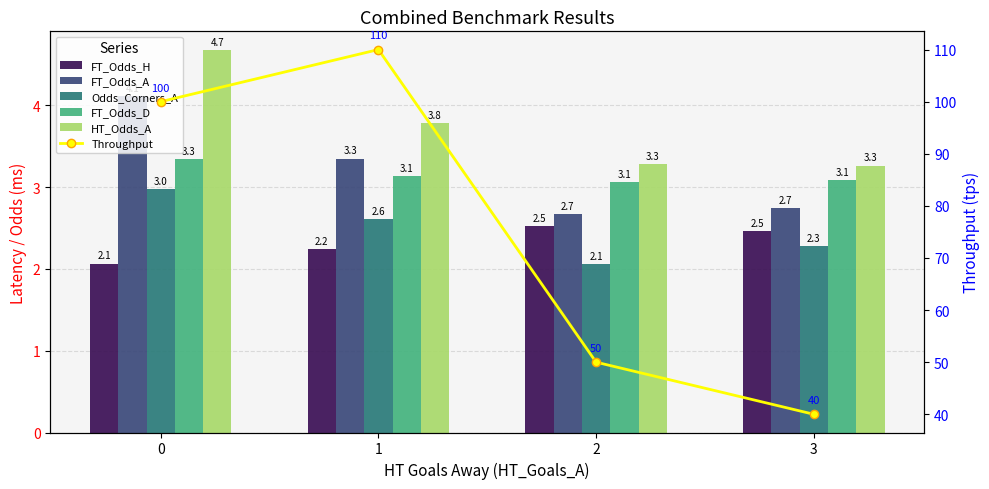

Which category has the lowest value across all series?

2